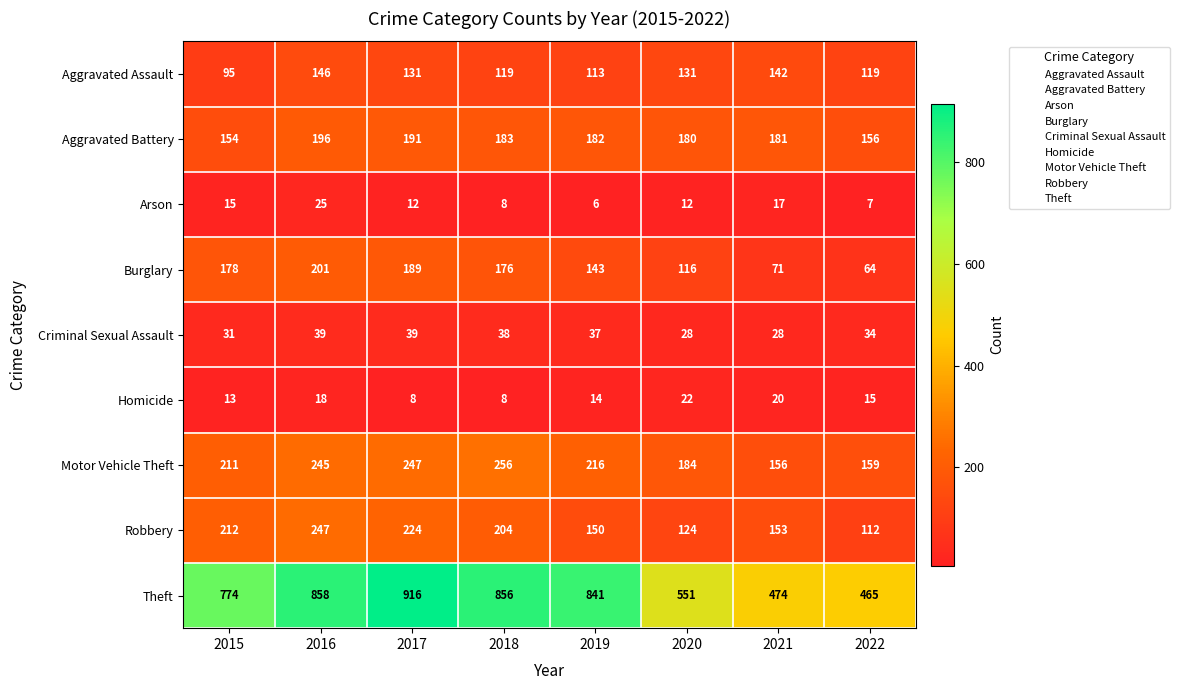

What is the difference between the Aggravated Assault values at 2015 and 2018?

24